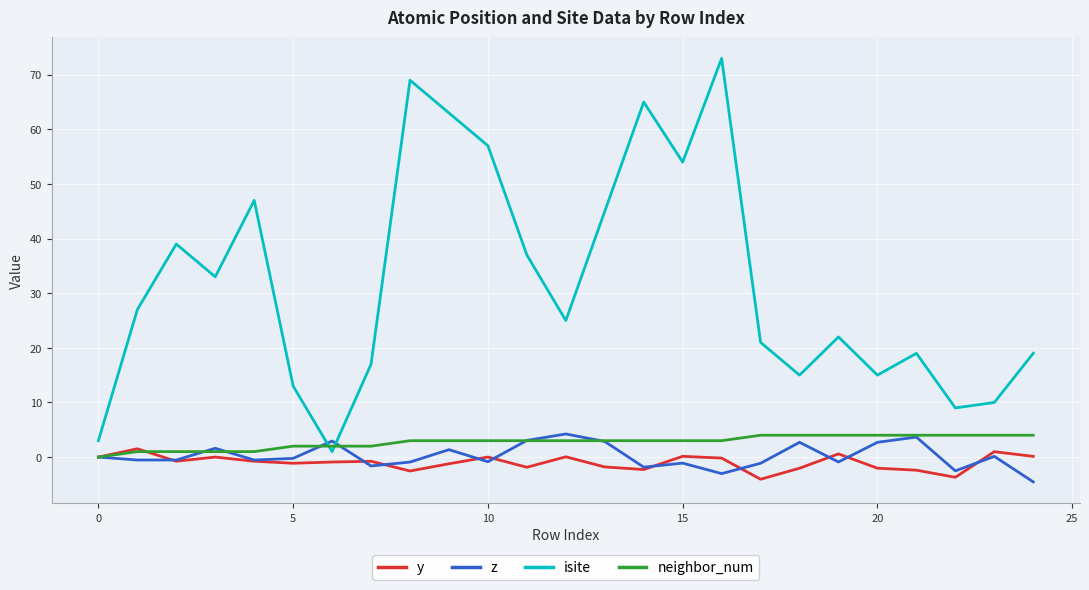

After their last crossing, which series has the higher values: isite or z?

isite